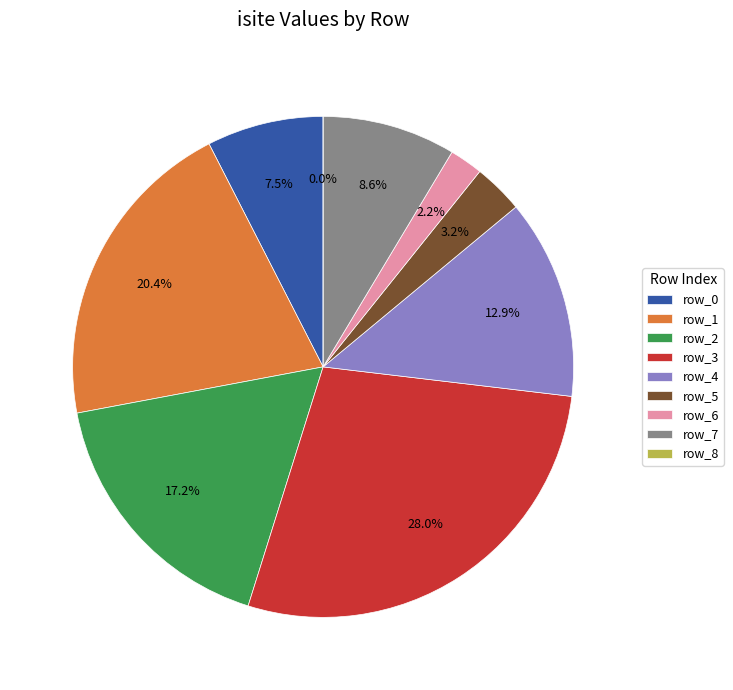

What is the change in value from row_4 to row_8?

-24